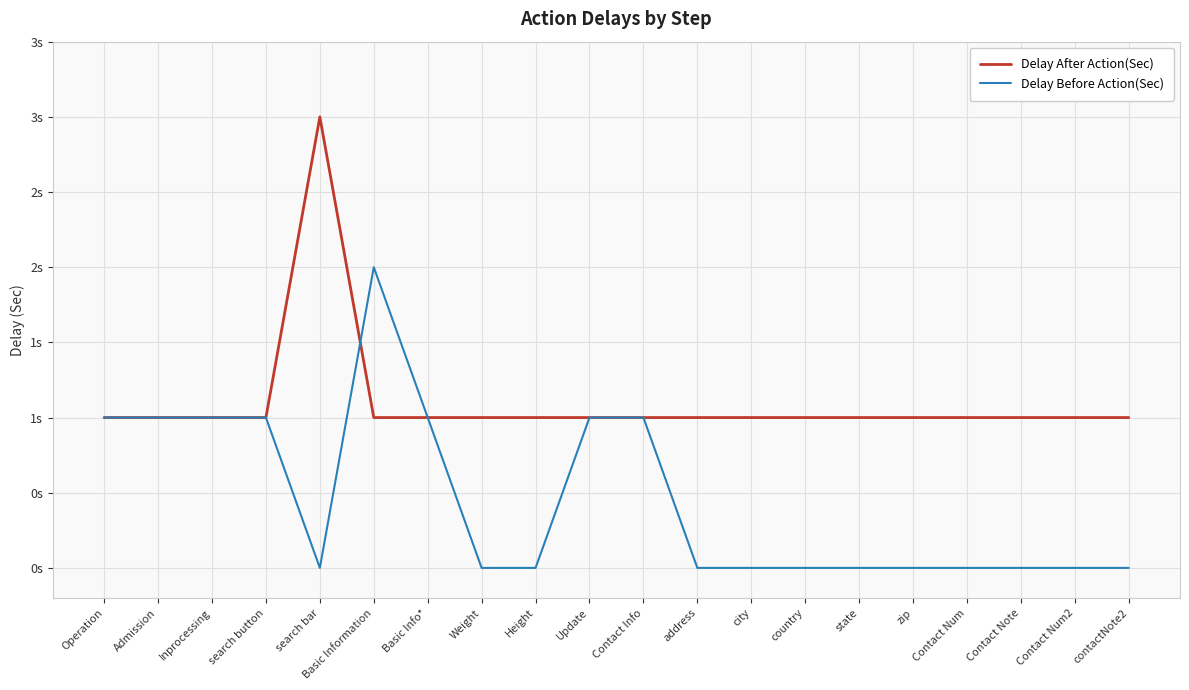

What are all the series names shown in the legend?

Delay After Action(Sec), Delay Before Action(Sec)